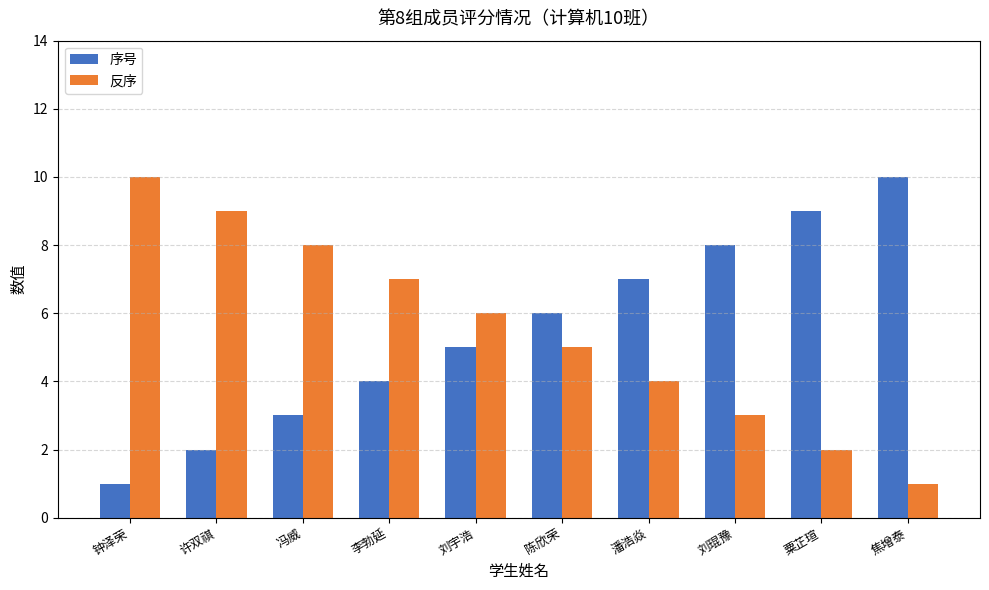

How many bars are there in total?

20